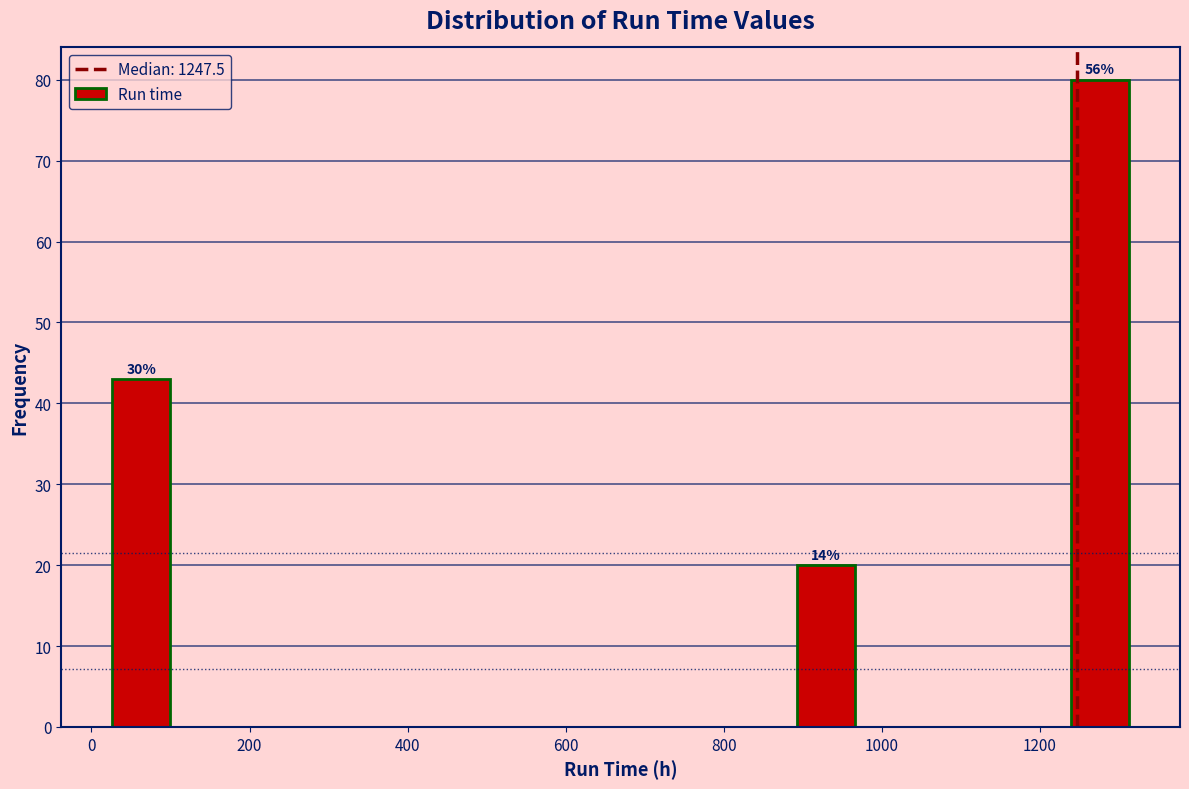

Over which range of the x-axis is the bar tallest?

1240 to 1320